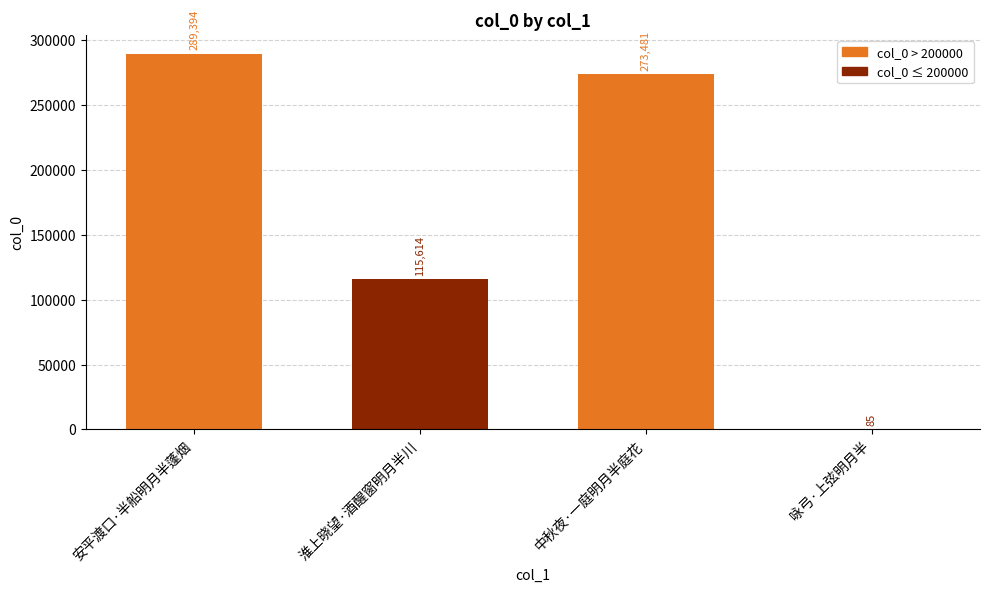

Between 咏弓·上弦明月半 and 淮上晓望·酒醒窗明月半川, which is larger?

淮上晓望·酒醒窗明月半川